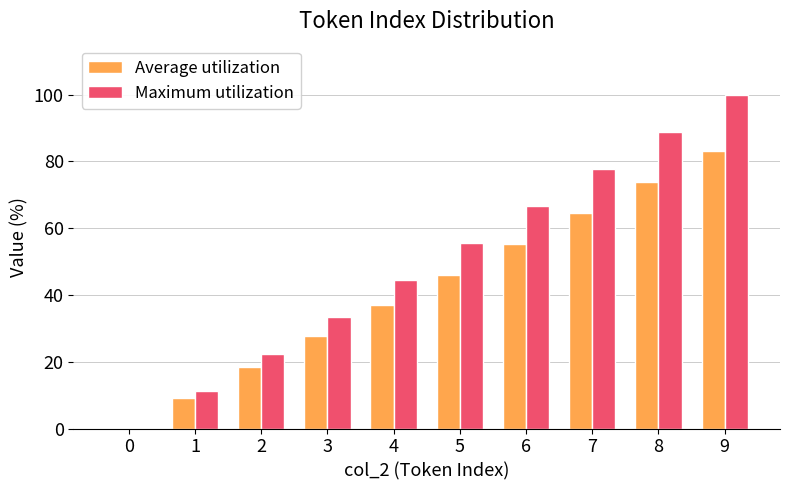

The Average utilization series shows 0.0 at 0. True or false?

True